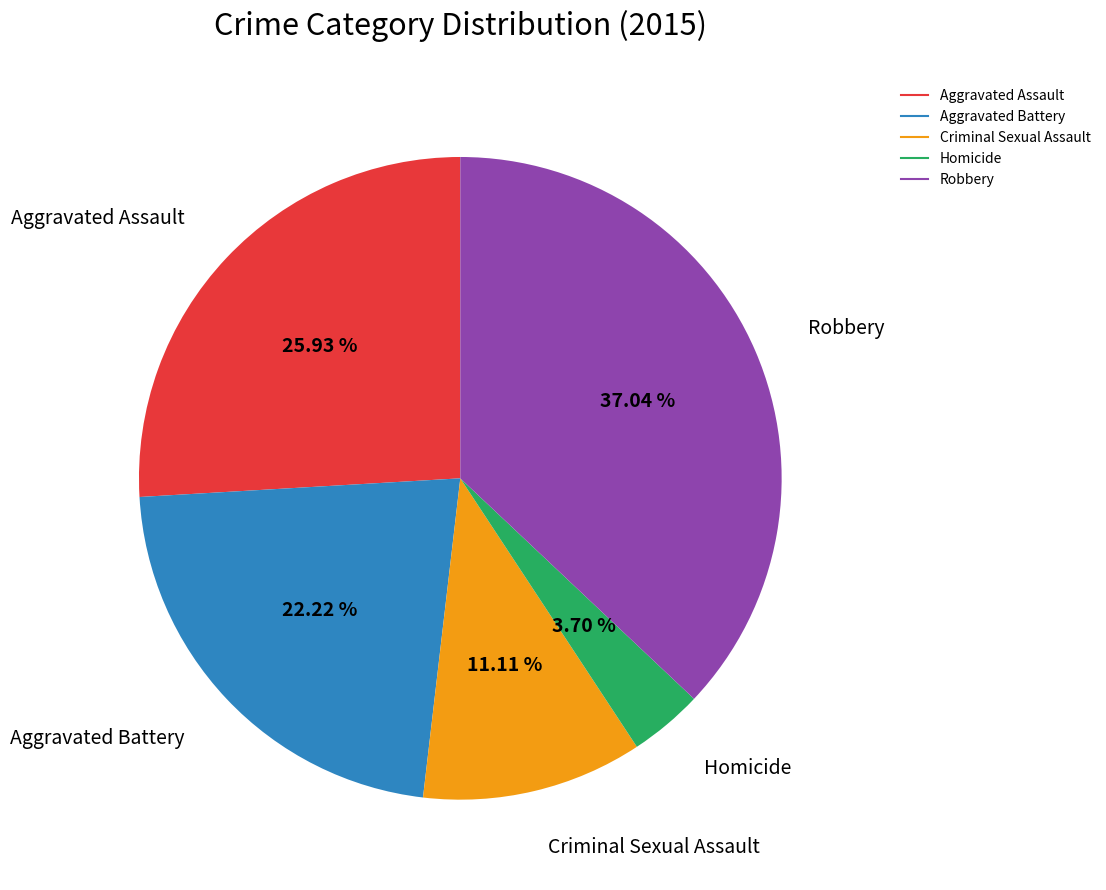

True or false: Aggravated Assault accounts for 17% of the total.

False